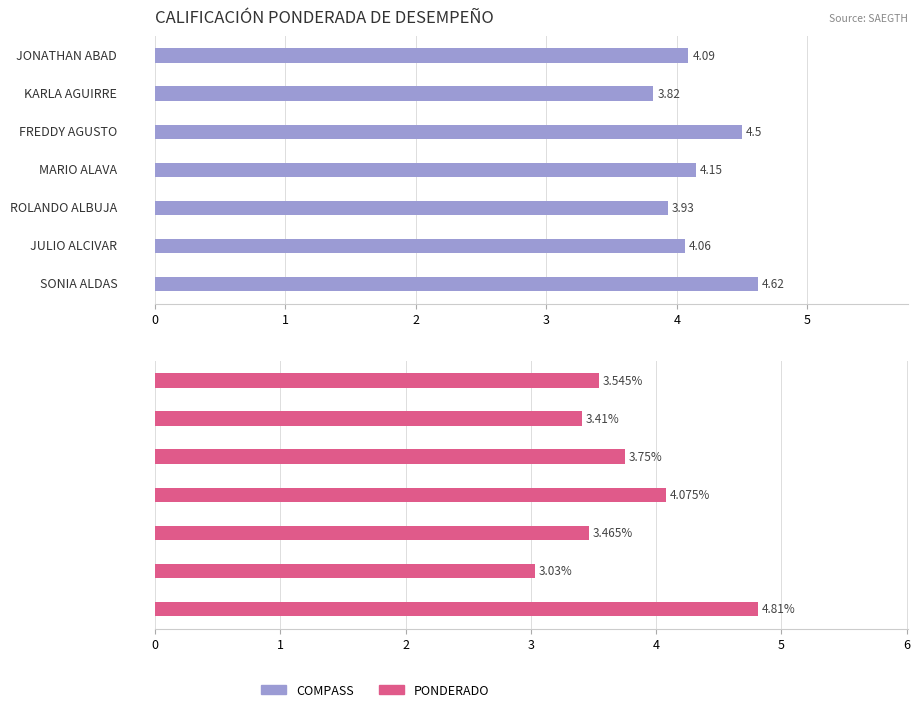

Reading left to right, transcribe all the data shown in this chart.

COMPASS: 0=4.1	1=3.8	2=4.5	3=4.2	4=3.9	5=4.1	6=4.6
PONDERADO: 0=3.5	1=3.4	2=3.8	3=4.1	4=3.5	5=3.0	6=4.8